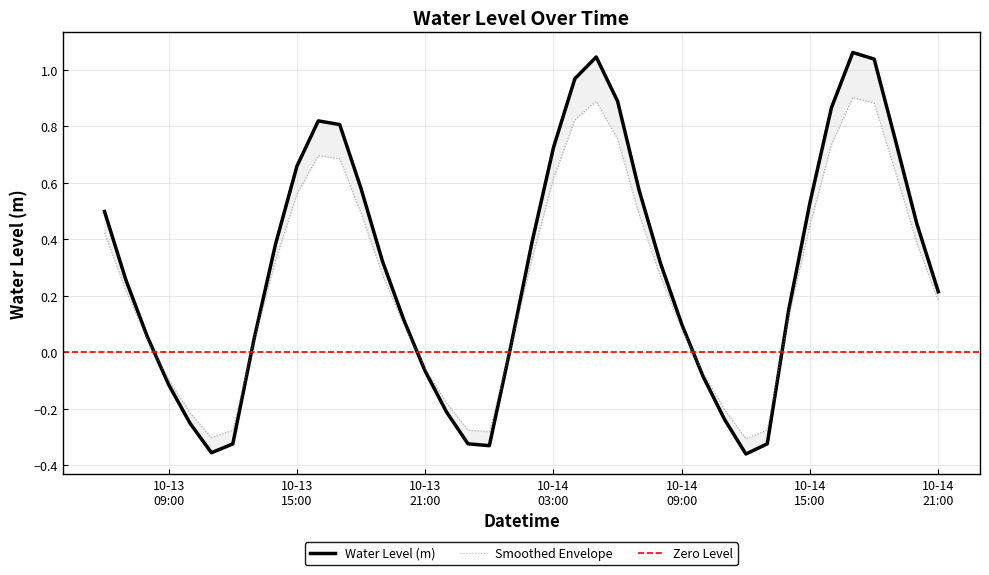

What position from the left is 10-14 03:00?

22